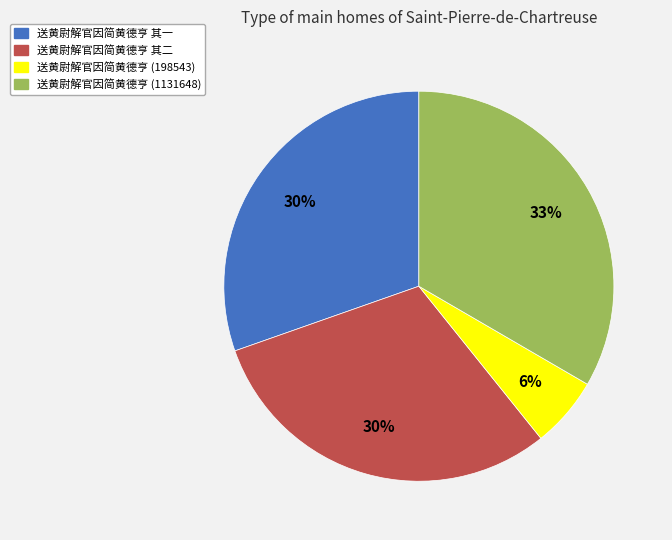

How many segments does this pie chart have?

4